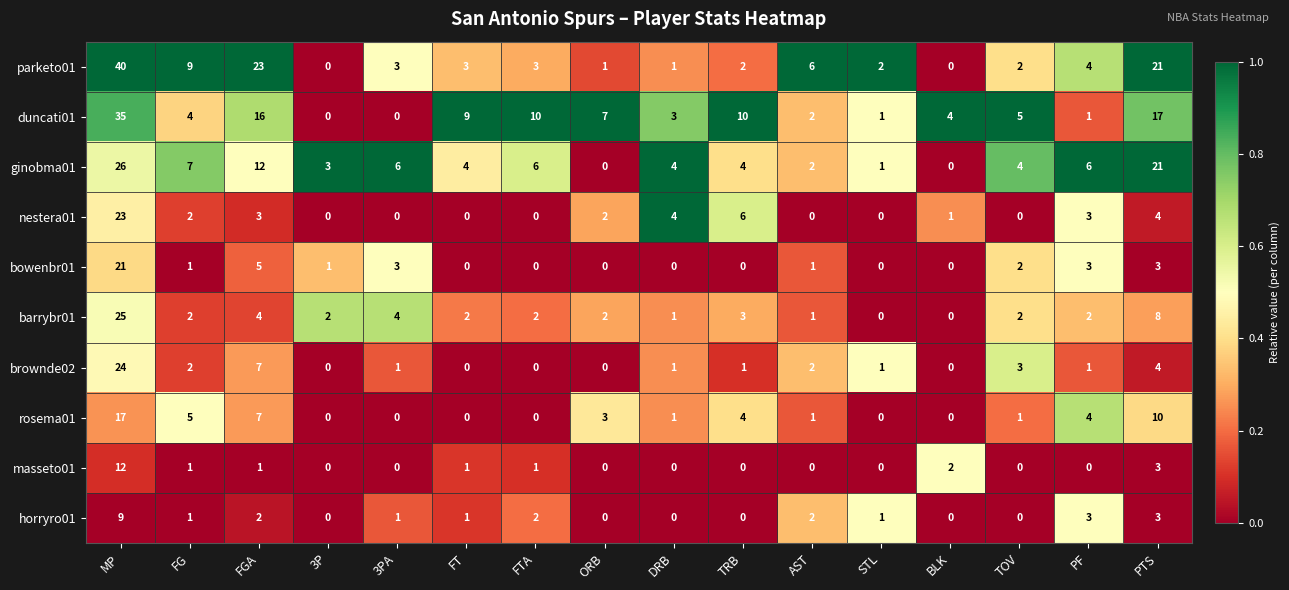

What is the sum of all ginobma01 values?

106